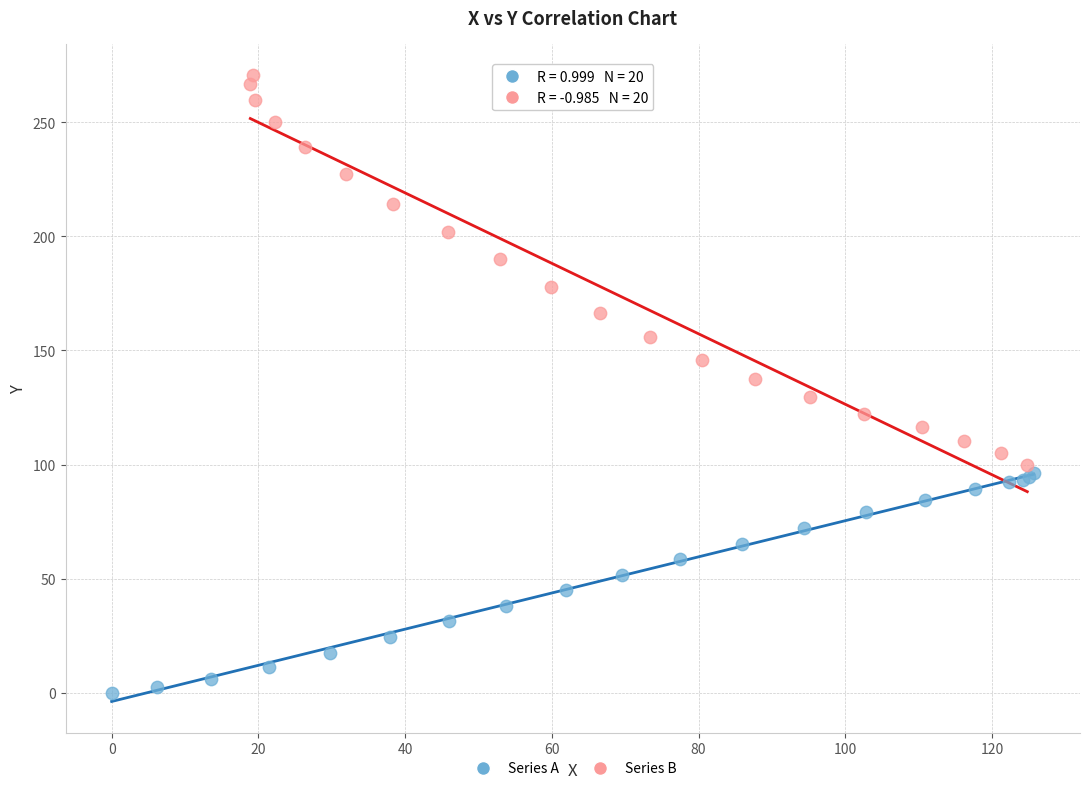

Which series has the largest Y range (max minus min)?

Series B